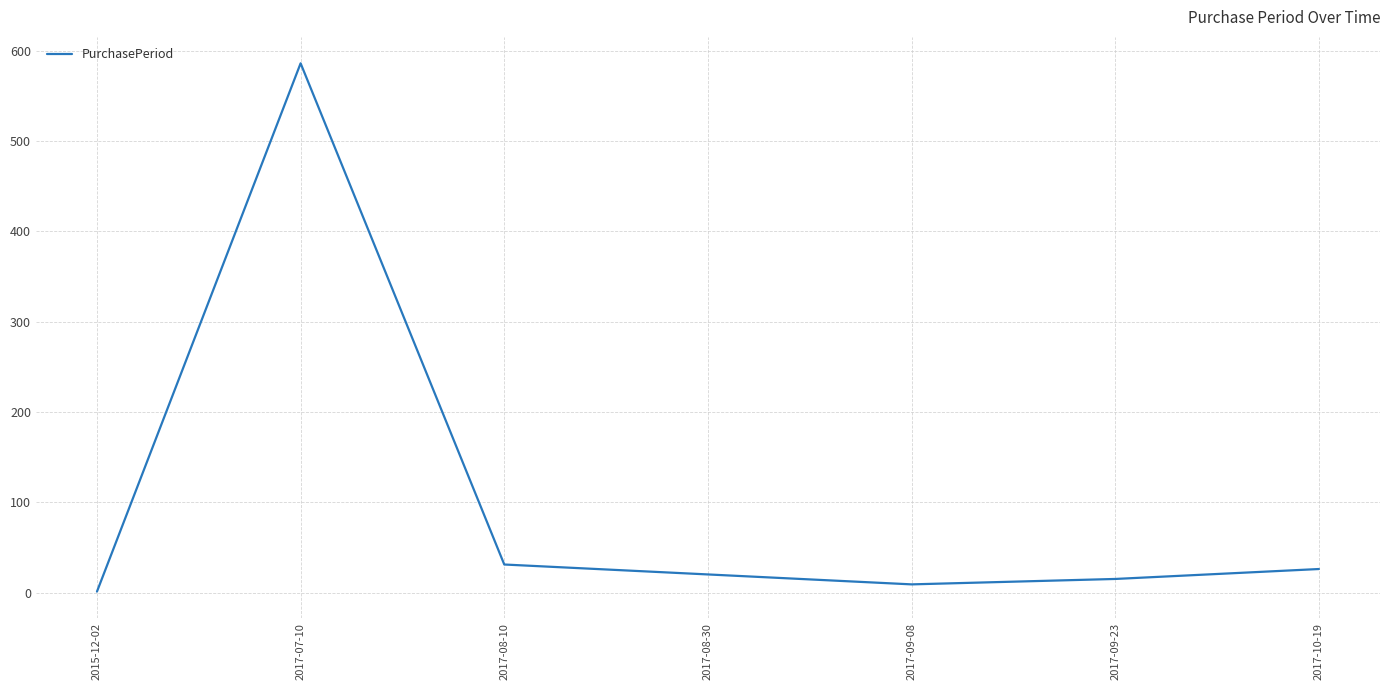

What is the difference between the second highest and second lowest values?

22